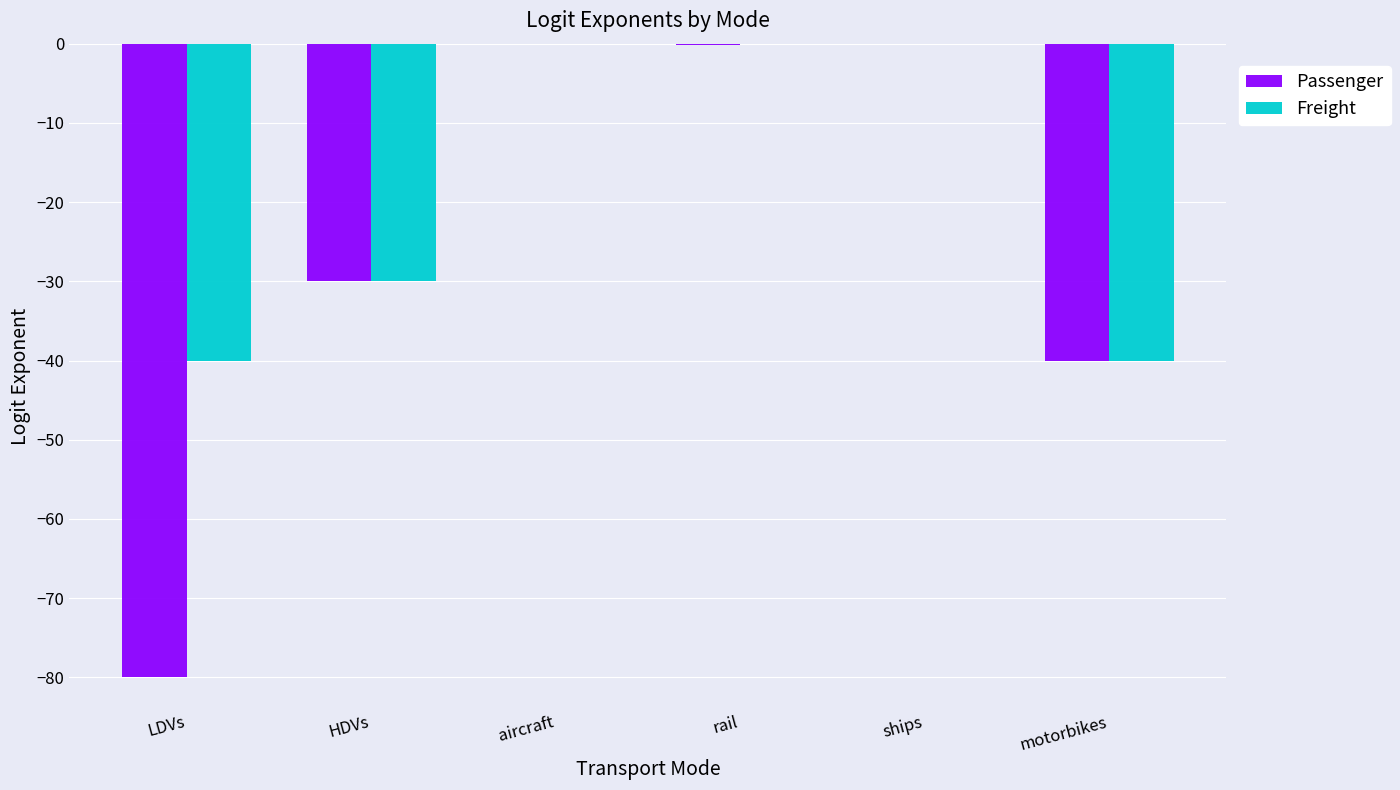

Which series has the largest total across all categories?

Freight